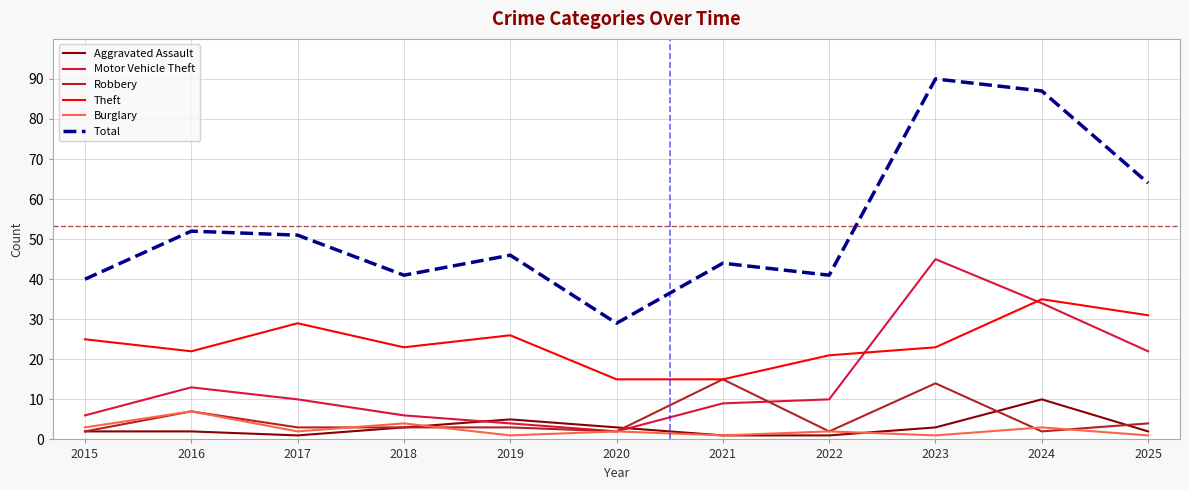

Reading right to left, transcribe all the data shown in this chart.

Aggravated Assault: 2025=2	2024=10	2023=3	2022=1	2021=1	2020=3	2019=5	2018=3	2017=1	2016=2	2015=2
Motor Vehicle Theft: 2025=22	2024=34	2023=45	2022=10	2021=9	2020=2	2019=4	2018=6	2017=10	2016=13	2015=6
Robbery: 2025=4	2024=2	2023=14	2022=2	2021=15	2020=2	2019=3	2018=3	2017=3	2016=7	2015=2
Theft: 2025=31	2024=35	2023=23	2022=21	2021=15	2020=15	2019=26	2018=23	2017=29	2016=22	2015=25
Burglary: 2025=1	2024=3	2023=1	2022=2	2021=1	2020=2	2019=1	2018=4	2017=2	2016=7	2015=3
Total: 2025=64	2024=87	2023=90	2022=41	2021=44	2020=29	2019=46	2018=41	2017=51	2016=52	2015=40